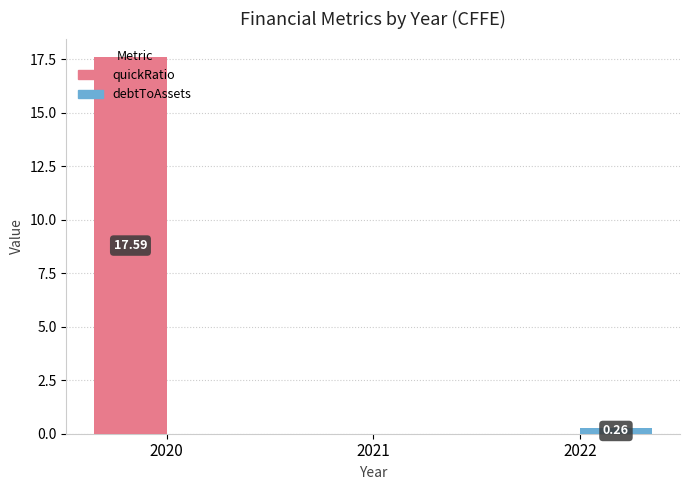

Which series has the largest total across all categories?

quickRatio